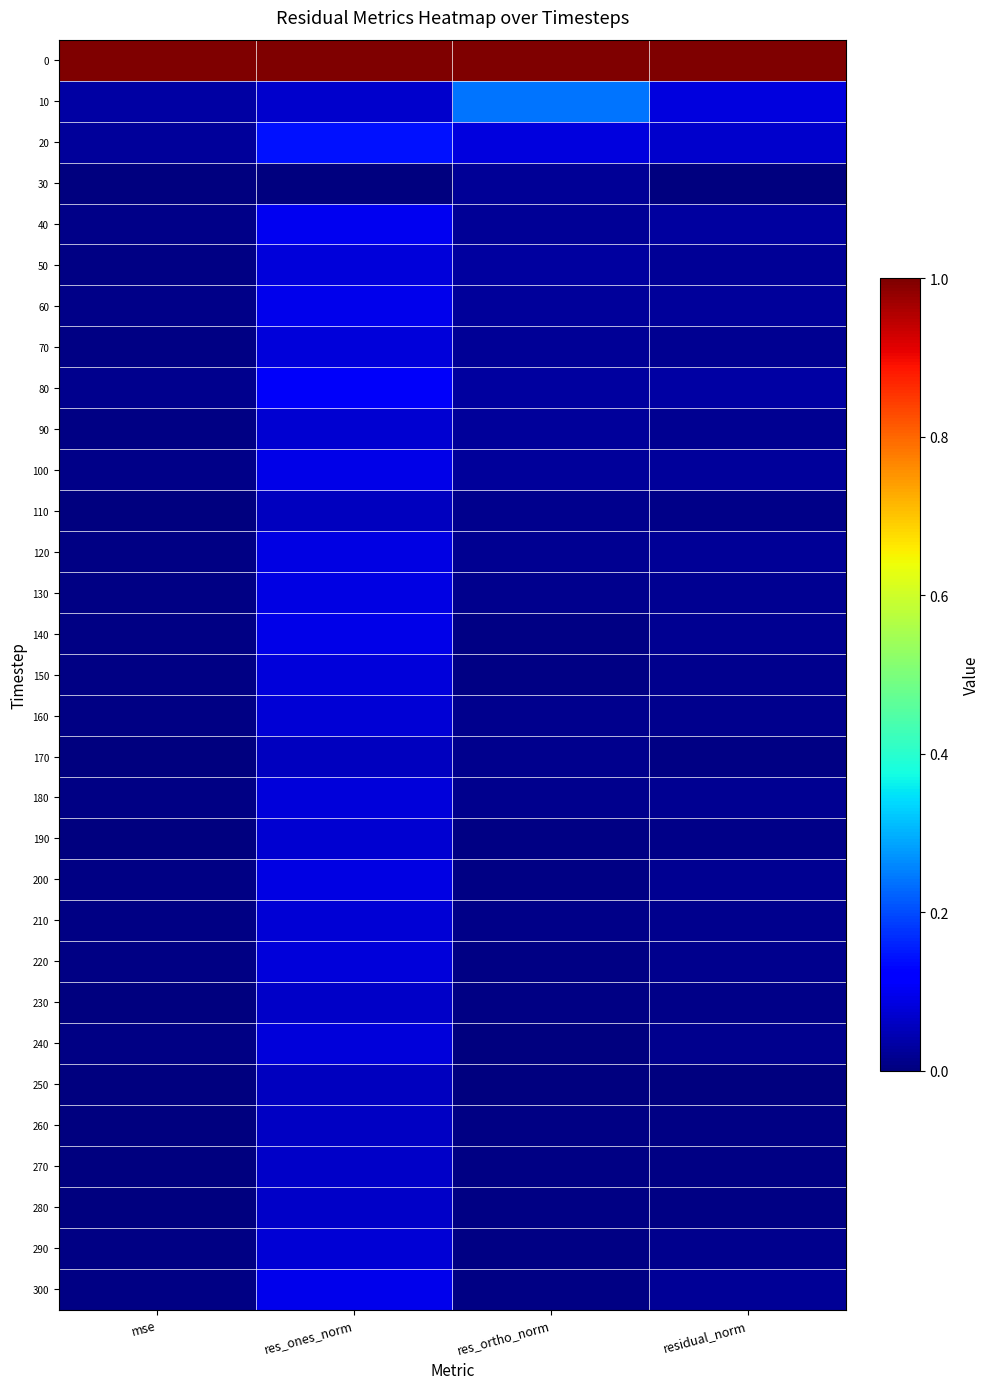

What is the total value across all series at residual_norm?

1.6